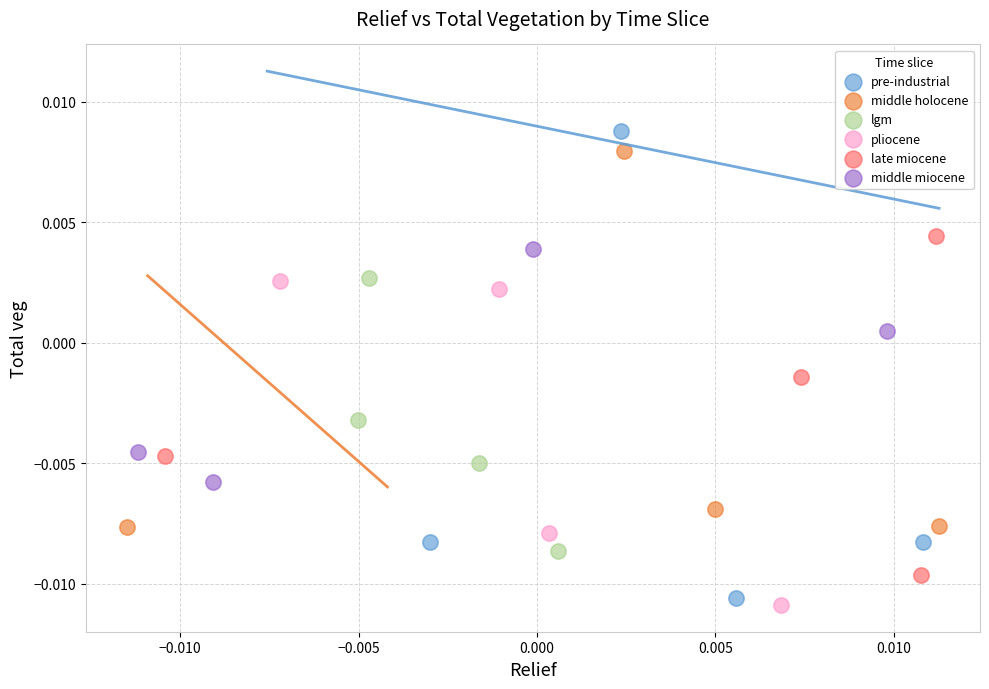

Which series has the widest spread of Y values?

pre-industrial